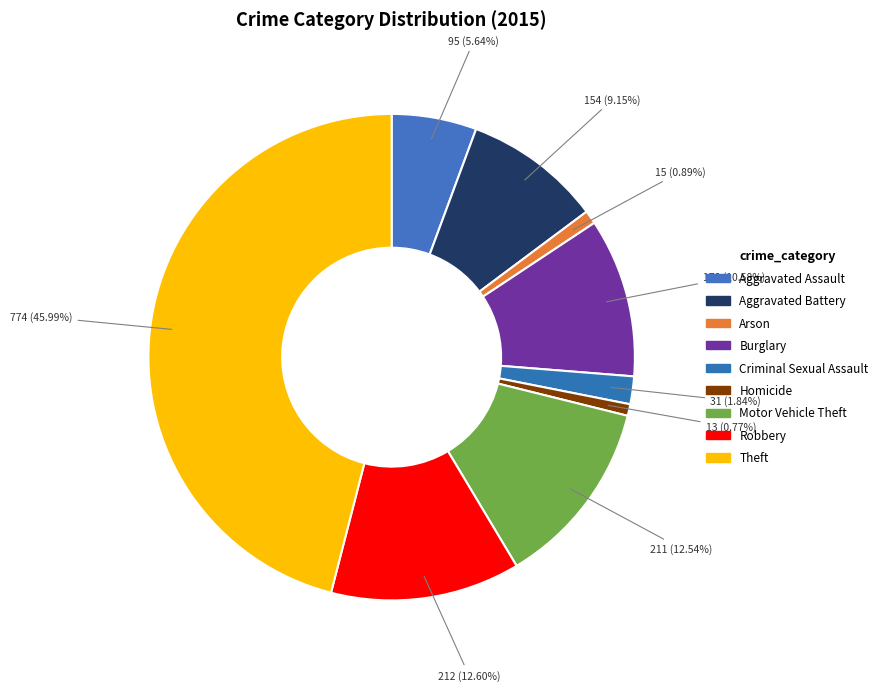

Count the number of slices in the pie.

9